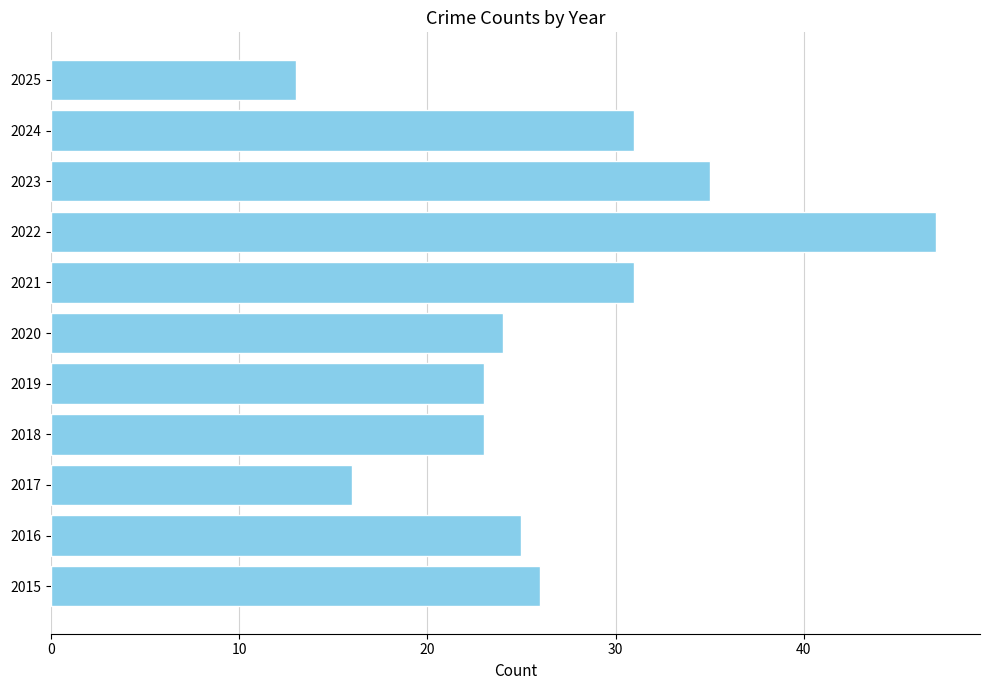

Which label corresponds to the smallest value in the chart?

2025